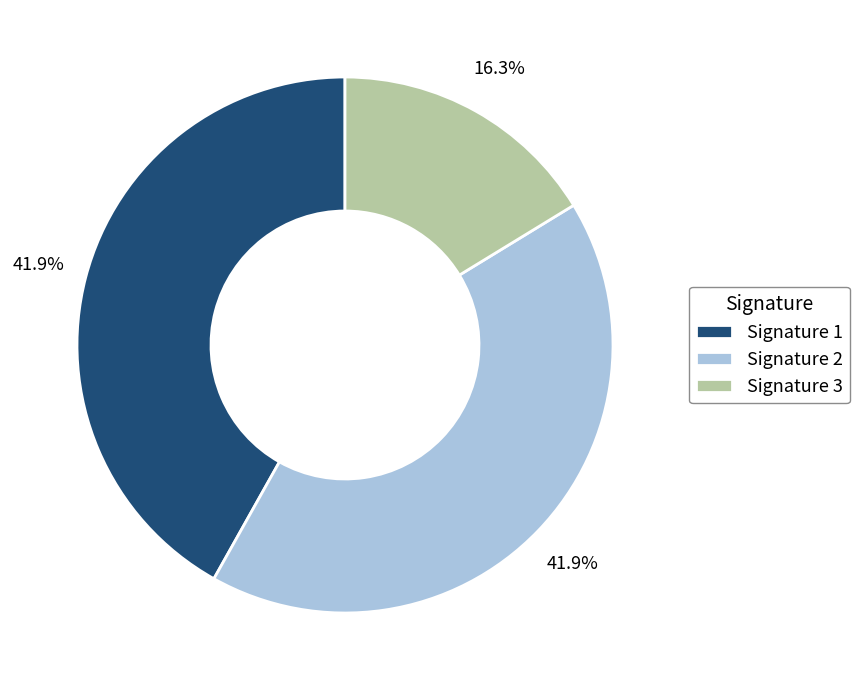

Is there a majority slice in this chart?

No